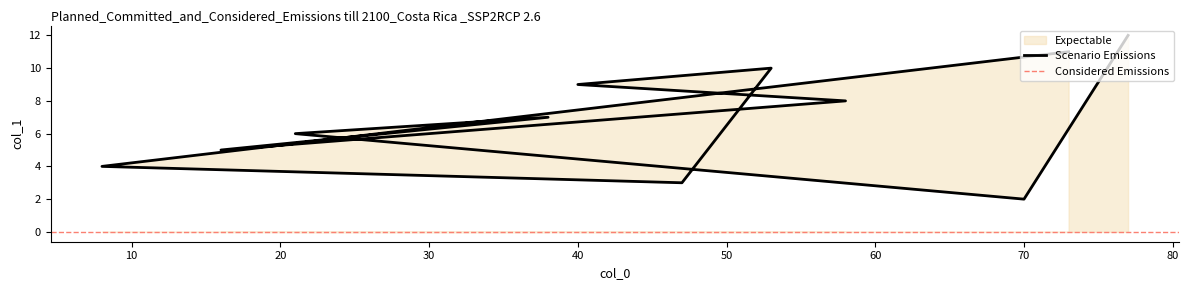

What is the maximum value shown in the chart?

12